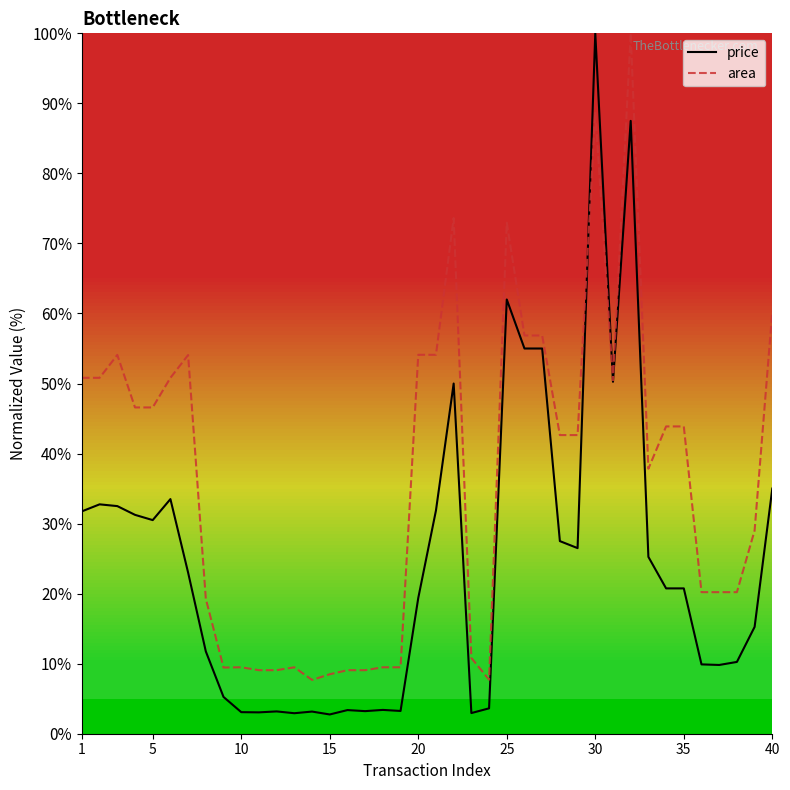

What is the greatest value displayed?

100.0